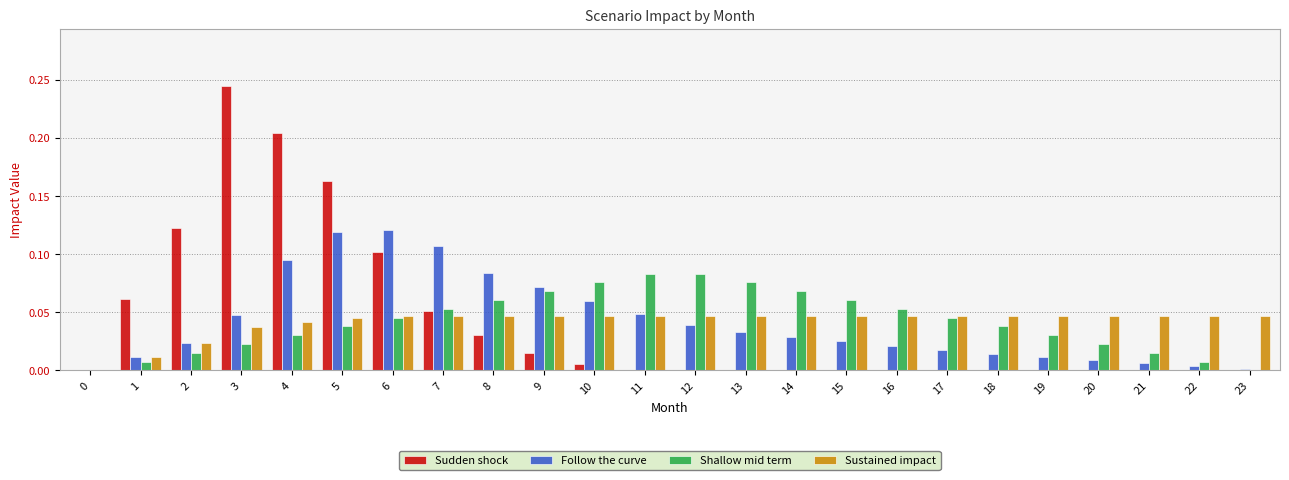

What is the sum of all Sustained impact values?

1.0